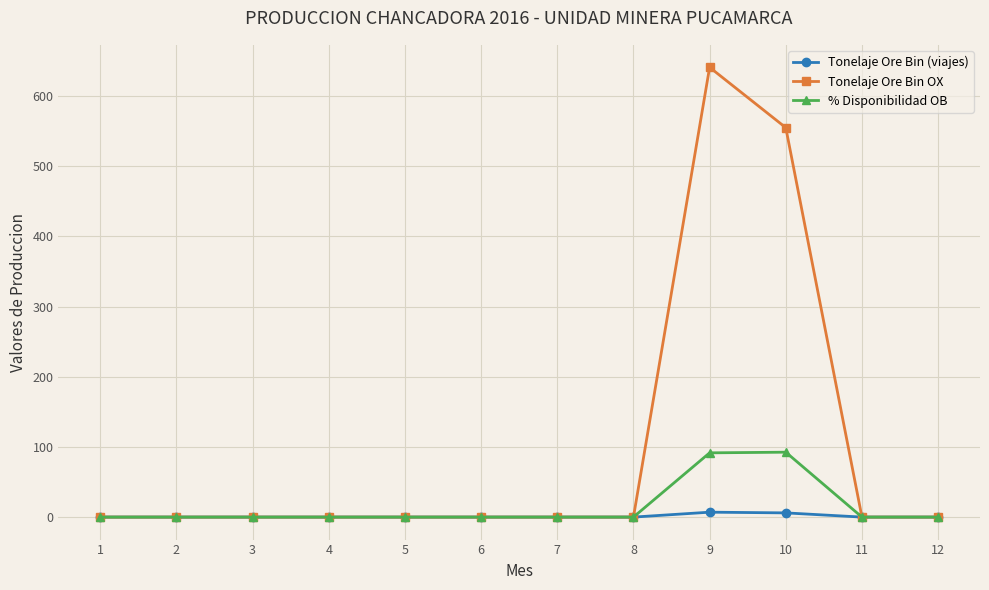

How many lines are shown in the chart?

3